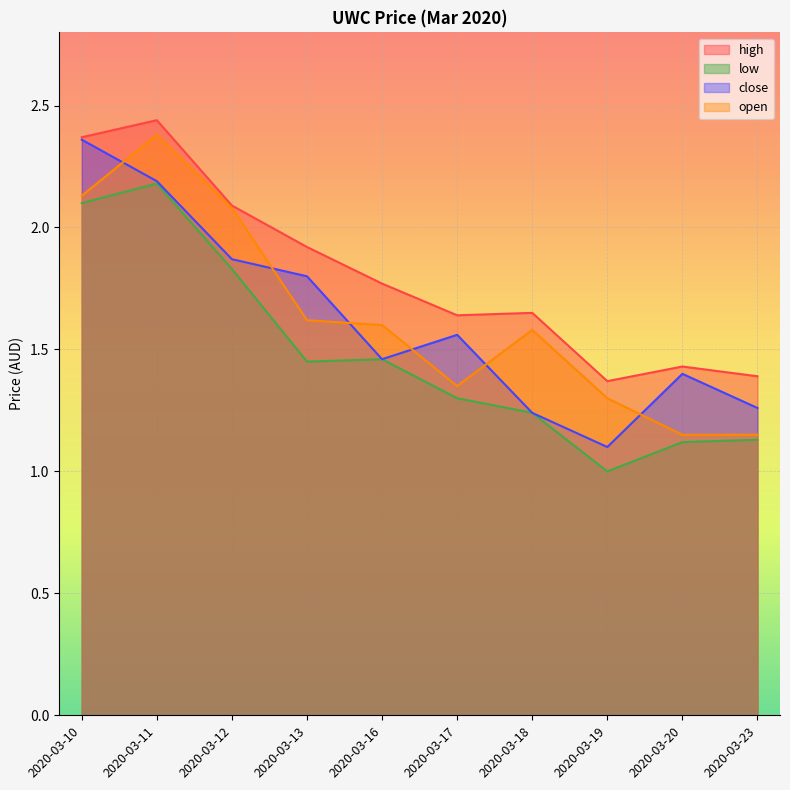

True or false: close and high intersect in this chart.

False